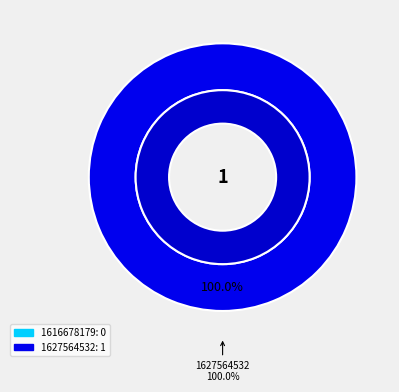

Is 1627564532 the majority of the pie?

Yes